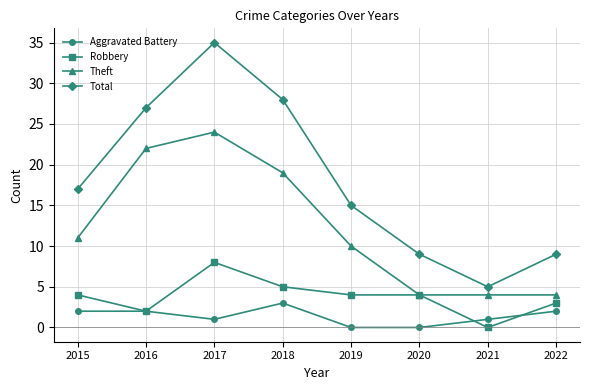

What is the spread (max minus min) of values at 2021?

5